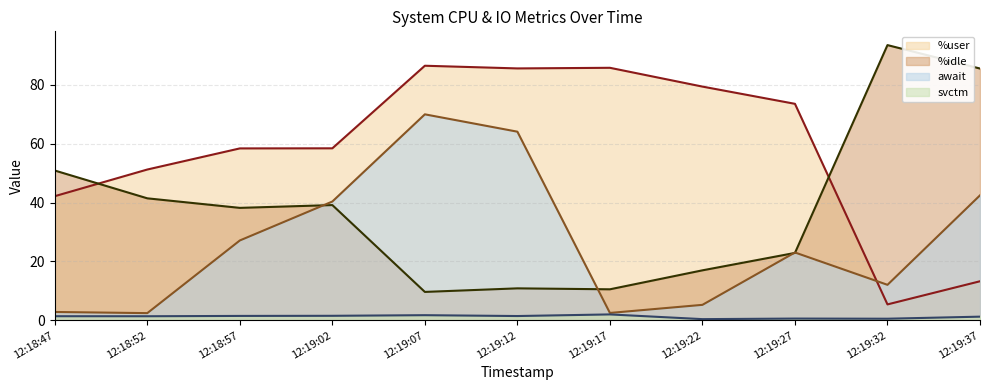

Count the number of data series in this chart.

4